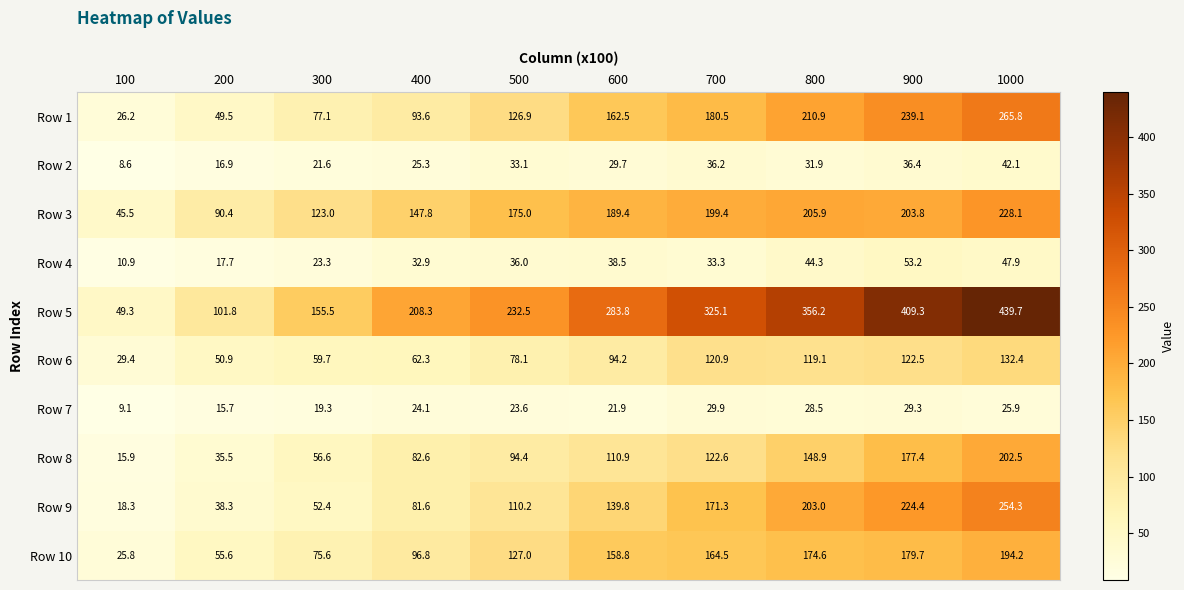

True or false: Row 9 has a value of 151.3 at 500.

False